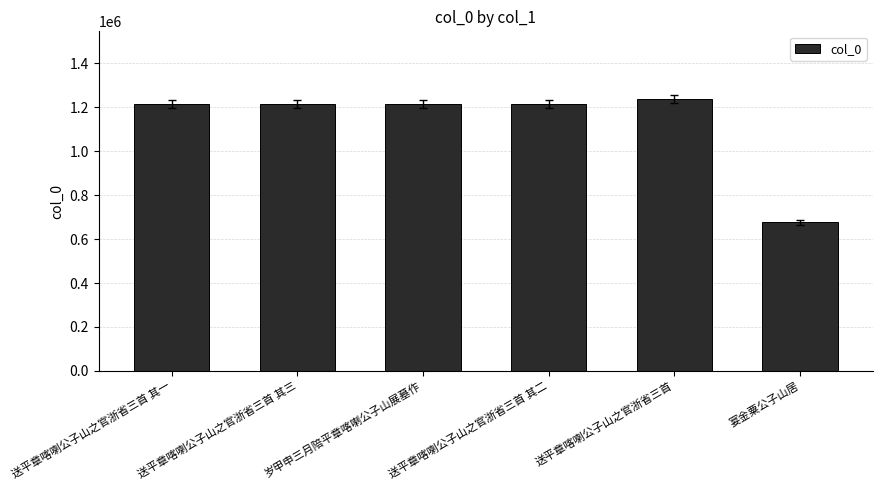

What is the difference between the maximum and second lowest values?

20468